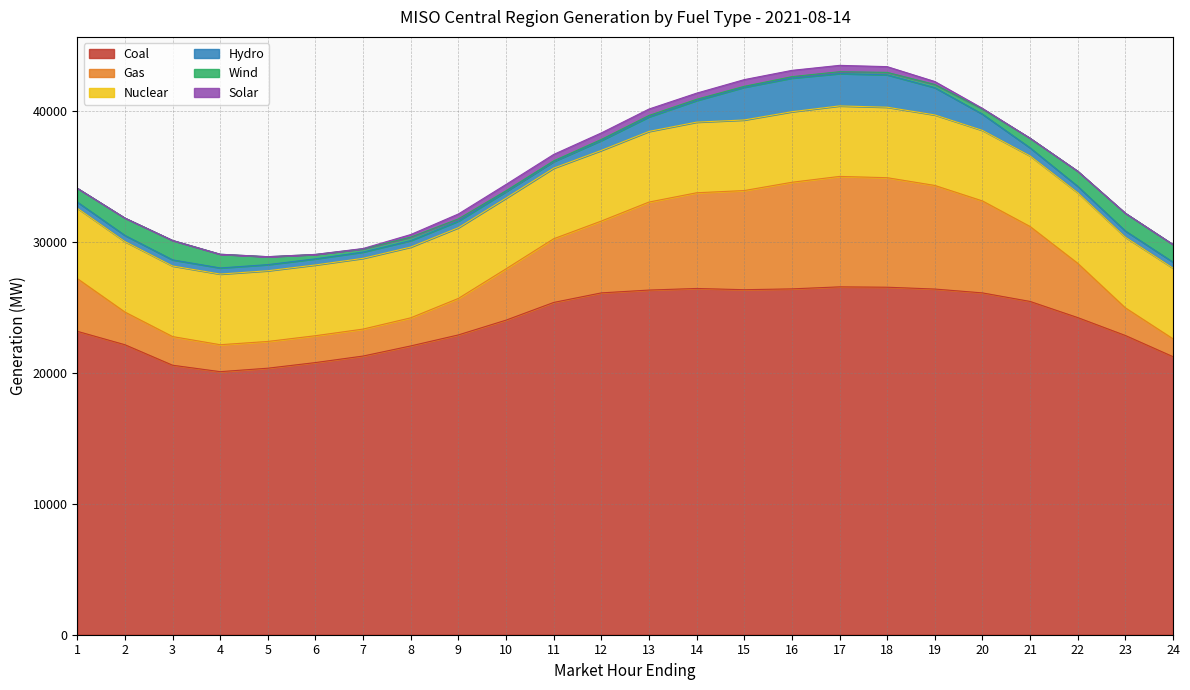

At which label does Hydro first exceed 499?

9